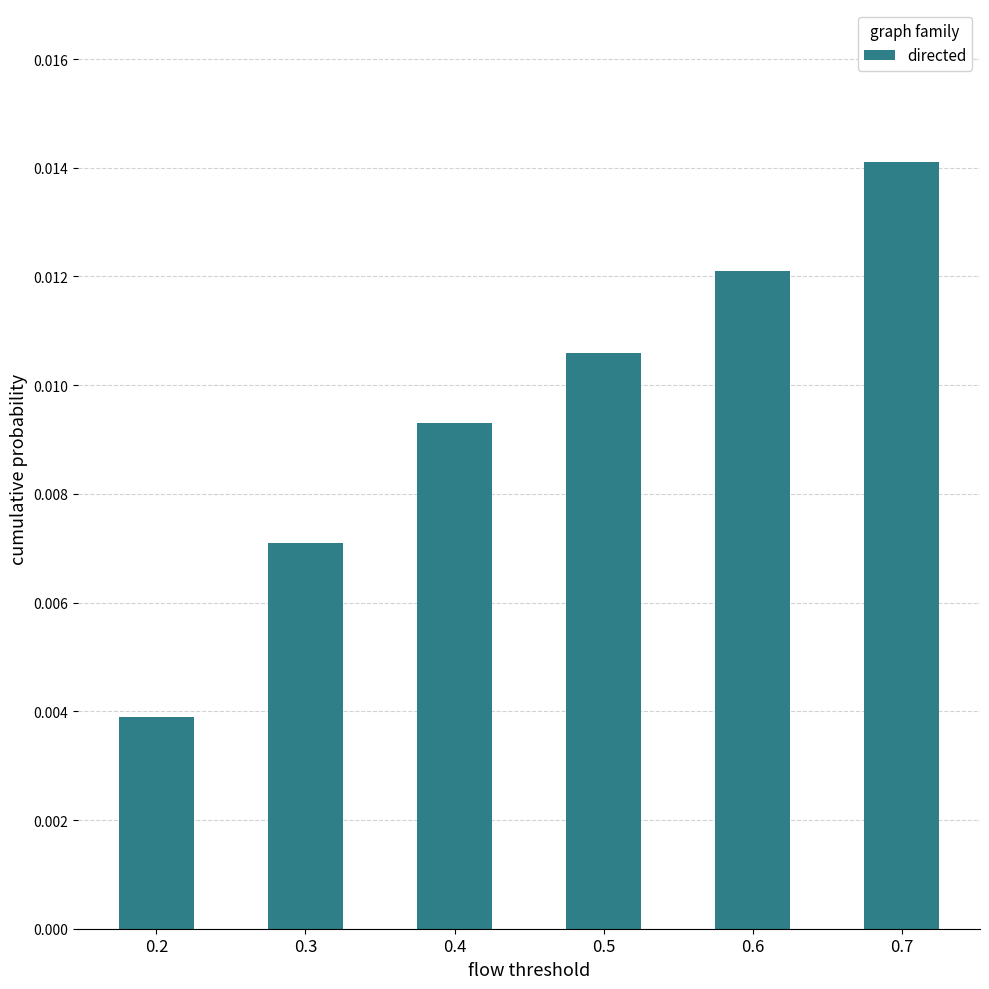

List the labels in order of value, smallest first.

0.2, 0.3, 0.4, 0.5, 0.6, 0.7